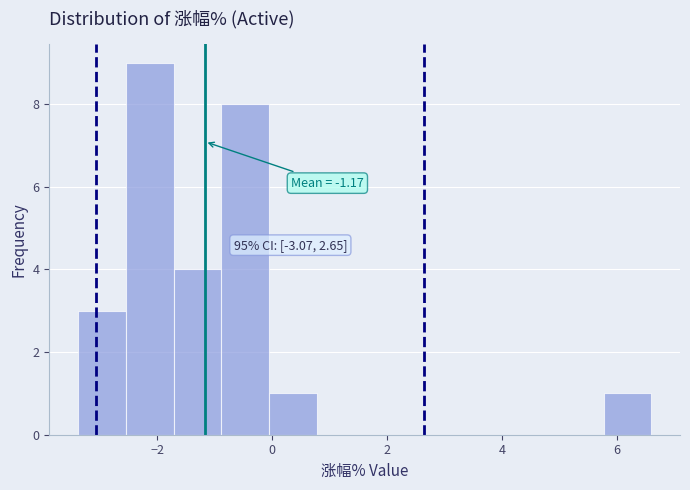

Which range on the x-axis has the tallest bar?

-2.6 to -1.8